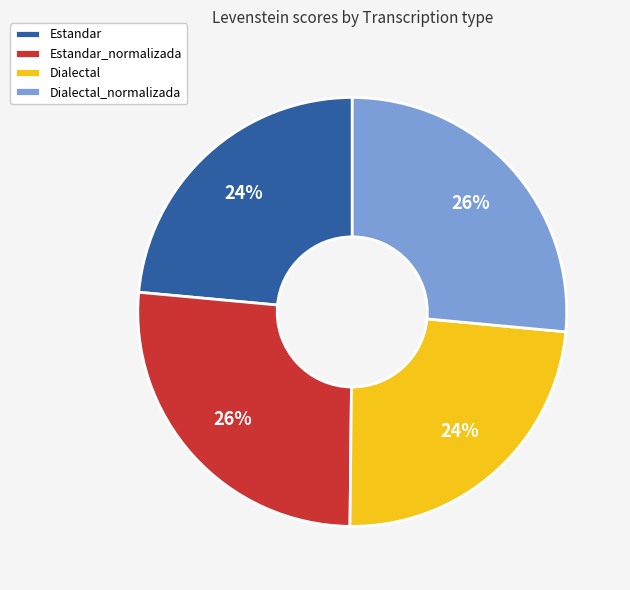

To the nearest percent, what is the combined percentage of Dialectal and Dialectal_normalizada?

50%